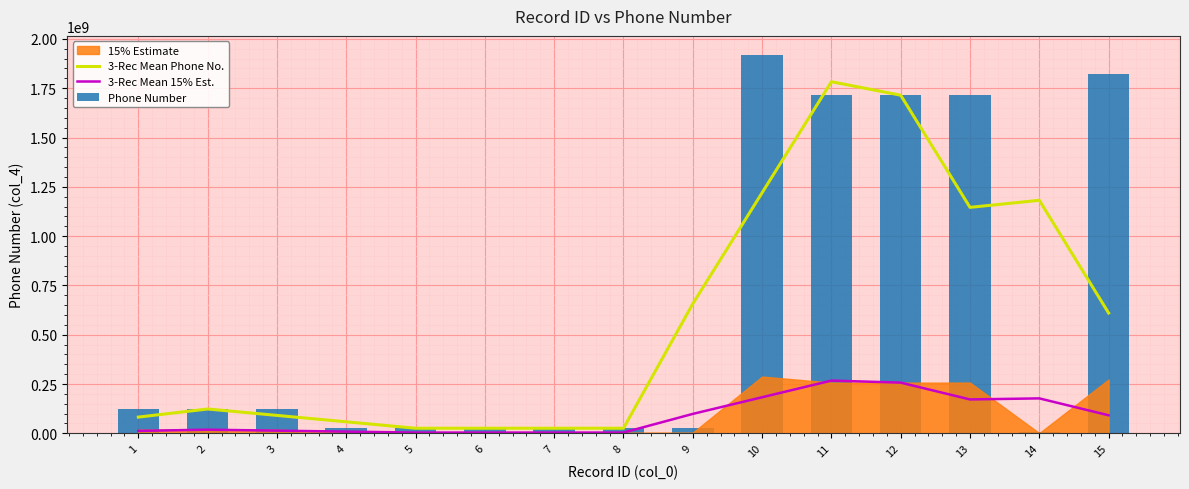

The value of Phone Number at 11 is 1714556658.0. True or false?

True